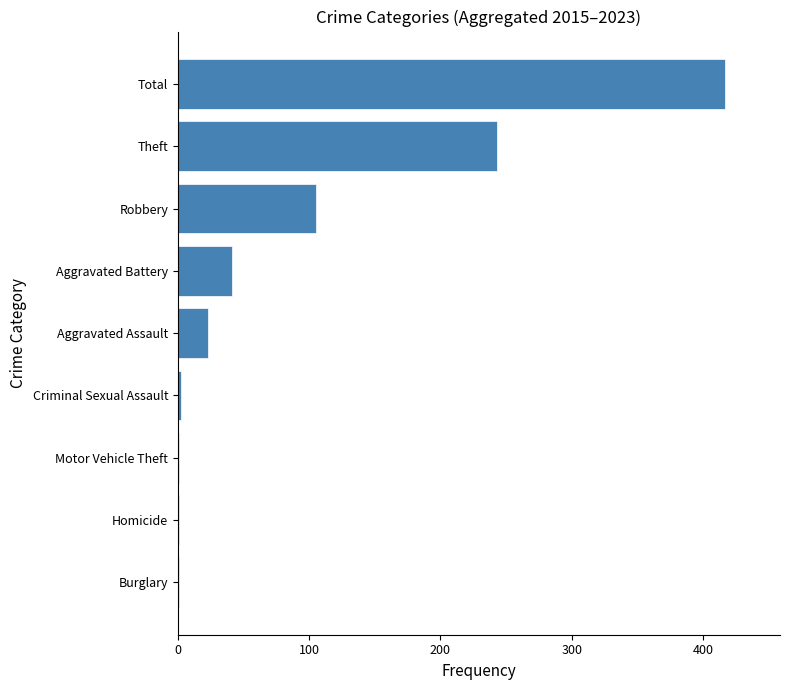

What is the maximum value shown in the chart?

417